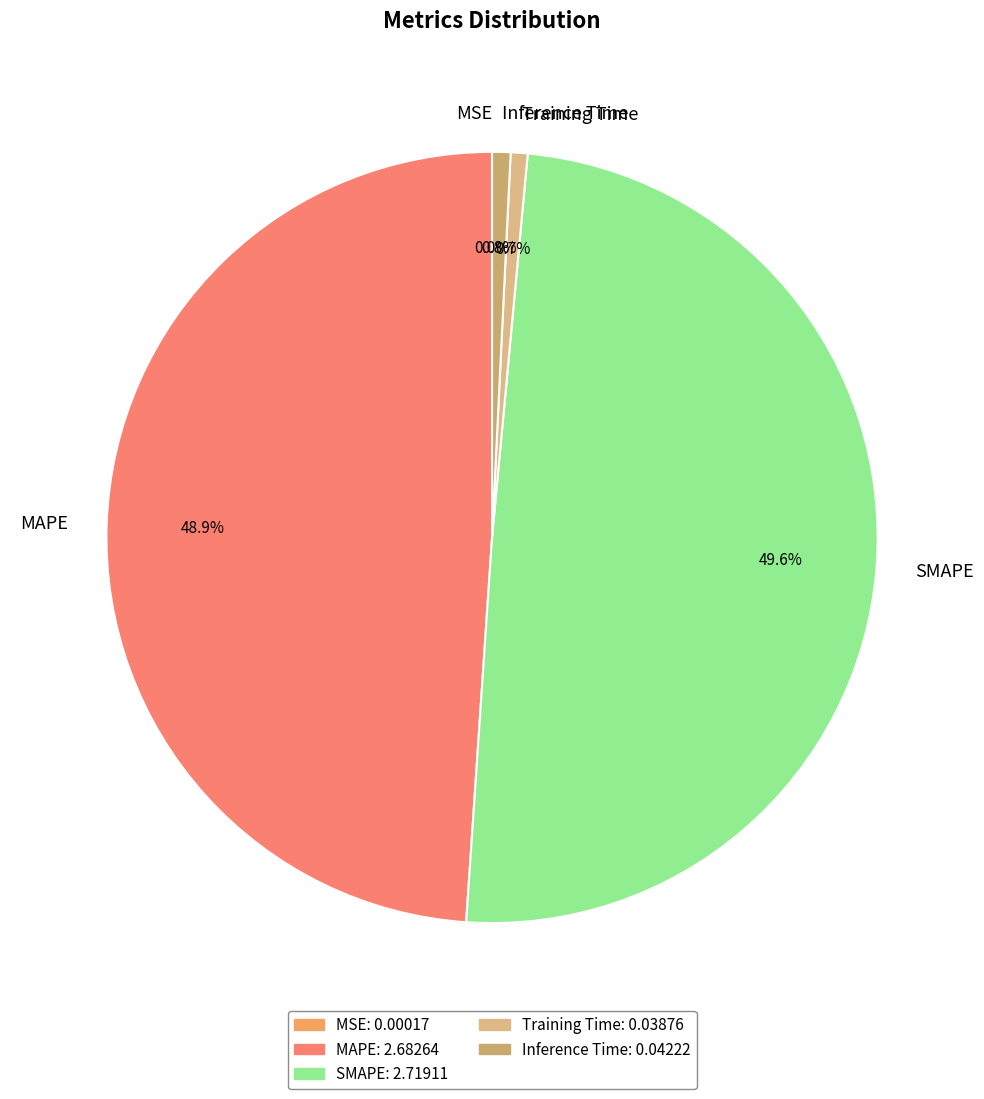

What percentage is the MAPE slice, to the nearest percent?

49%